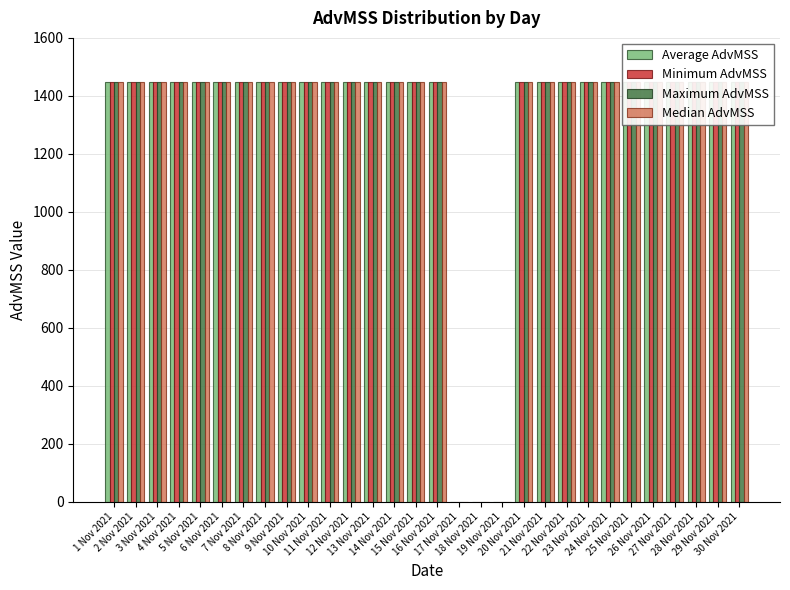

Which series has the largest total across all categories?

Average AdvMSS